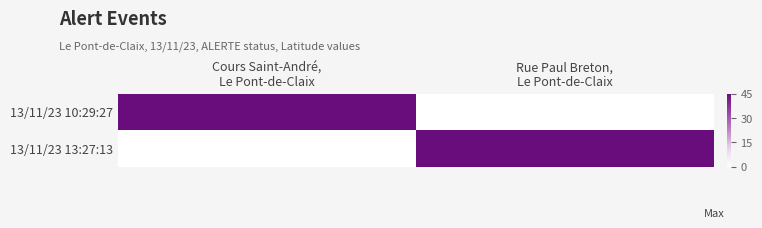

At how many categories does at least one series exceed 43?

2